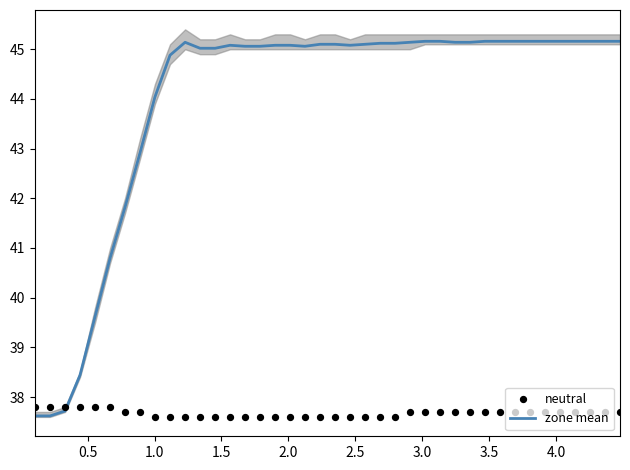

Which series contains the lowest Y value?

neutral